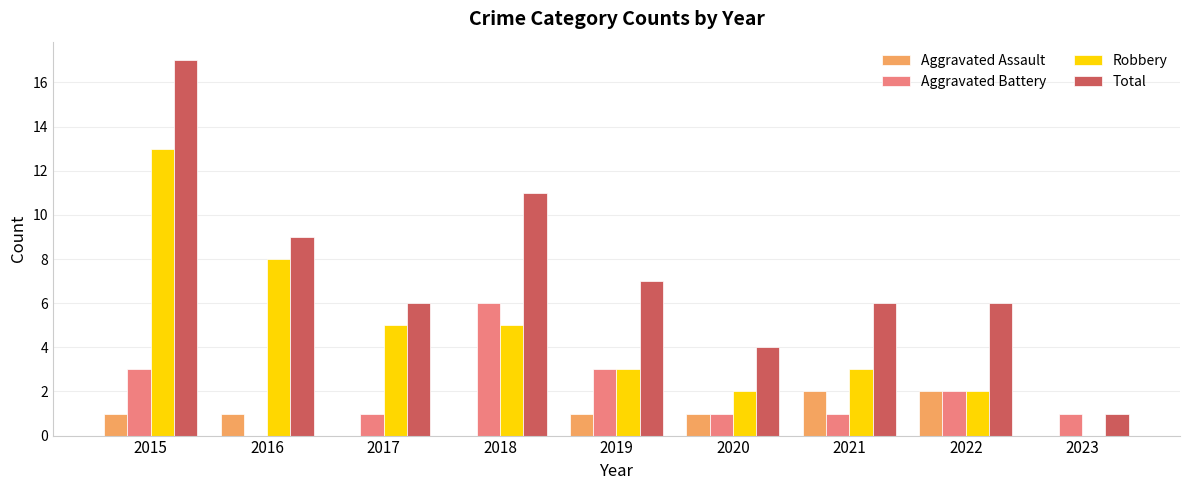

What is the maximum value for Aggravated Battery?

6